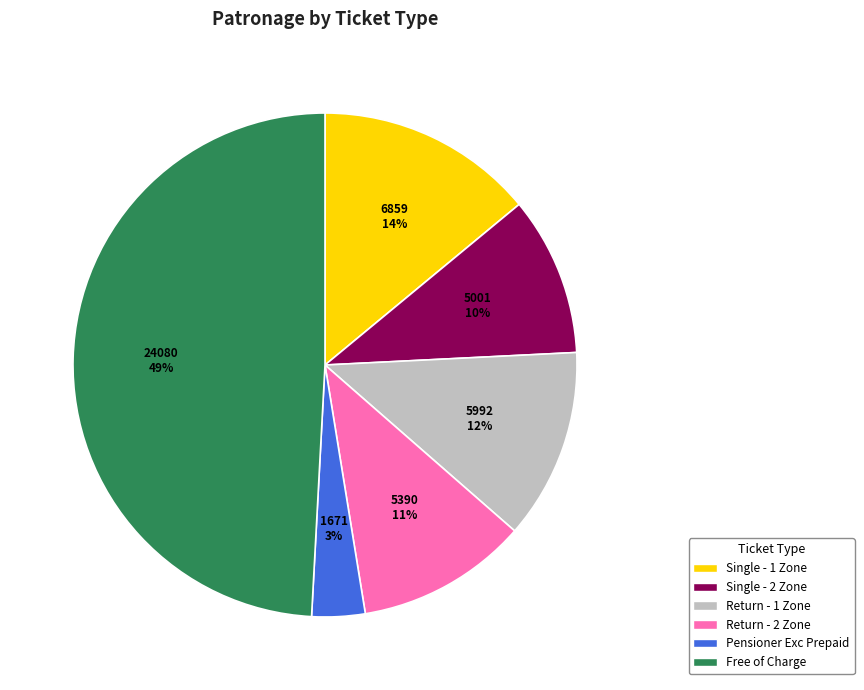

Is Free of Charge the majority of the pie?

No